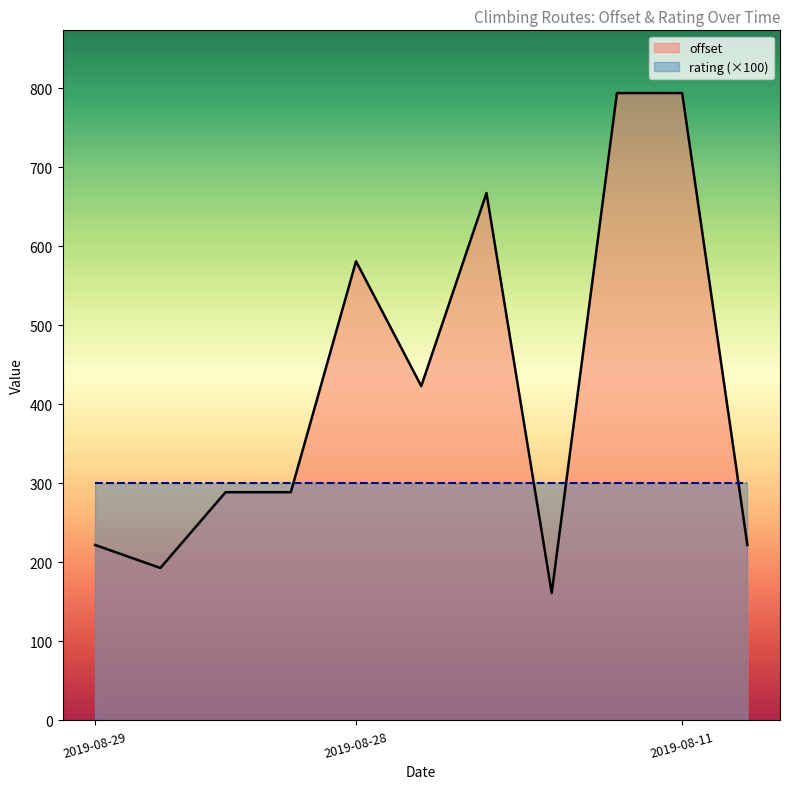

Which series has the widest spread of values?

offset